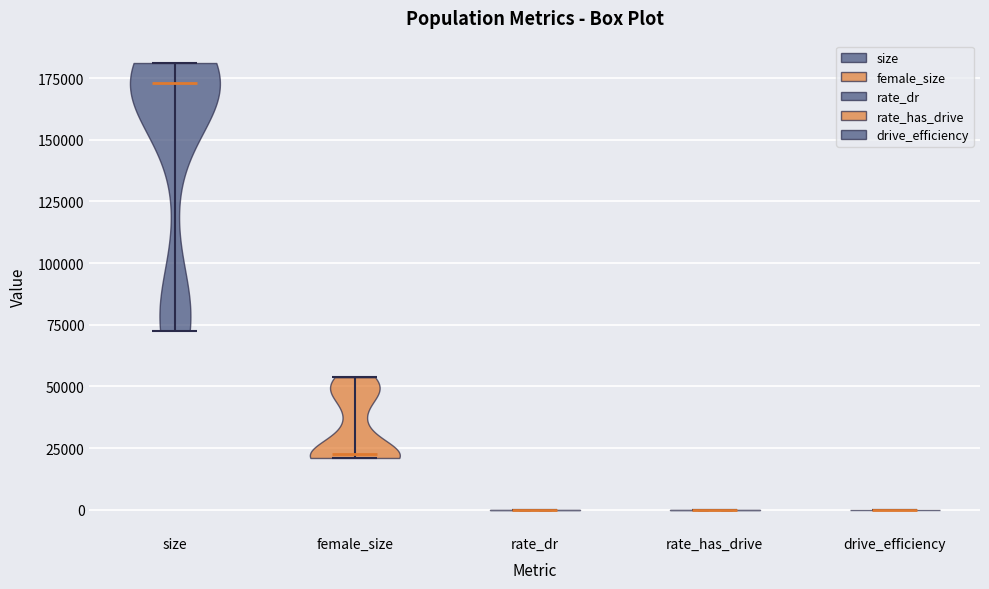

Reading left to right, read every violin against the y-axis: where its median line is, and the lowest and highest points it reaches. The values are not printed on the chart, so give them approximately, as read against the axis.

size: median line 175000, lowest point 75000, highest point 180000
female_size: median line 20000, lowest point 20000, highest point 55000
rate_dr: median line 0, lowest point 0, highest point 0
rate_has_drive: median line 0, lowest point 0, highest point 0
drive_efficiency: median line 0, lowest point 0, highest point 0